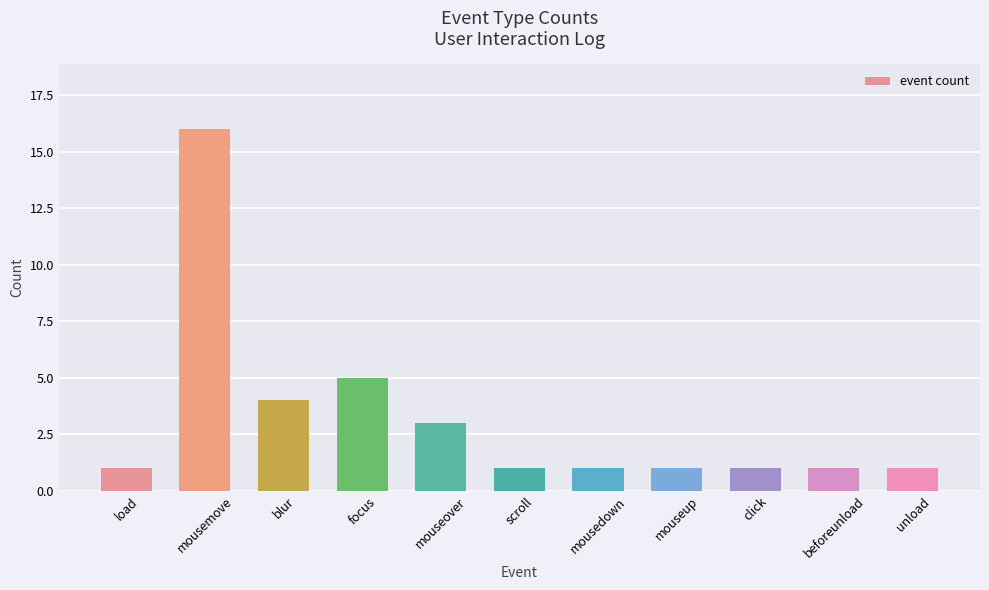

What is the value of the 5th bar from the left?

3